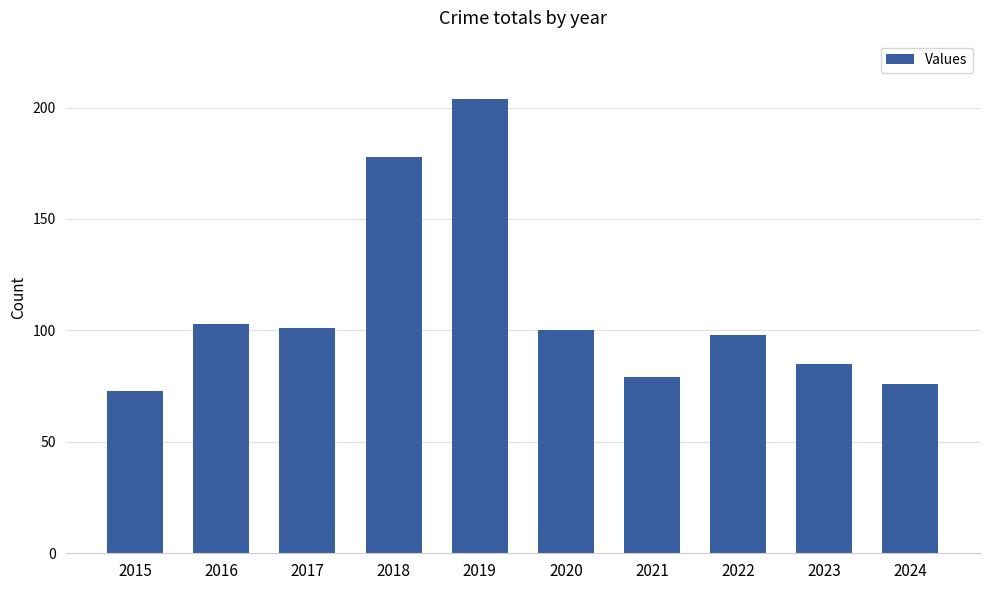

Reading left to right, transcribe all the data shown in this chart.

2015=73	2016=103	2017=101	2018=178	2019=204	2020=100	2021=79	2022=98	2023=85	2024=76